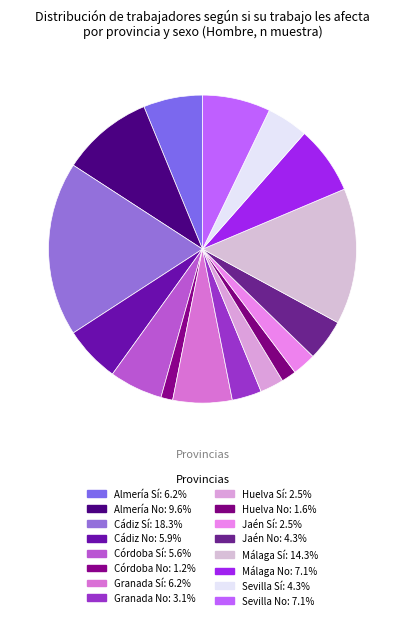

Which slice is the smallest?

Córdoba